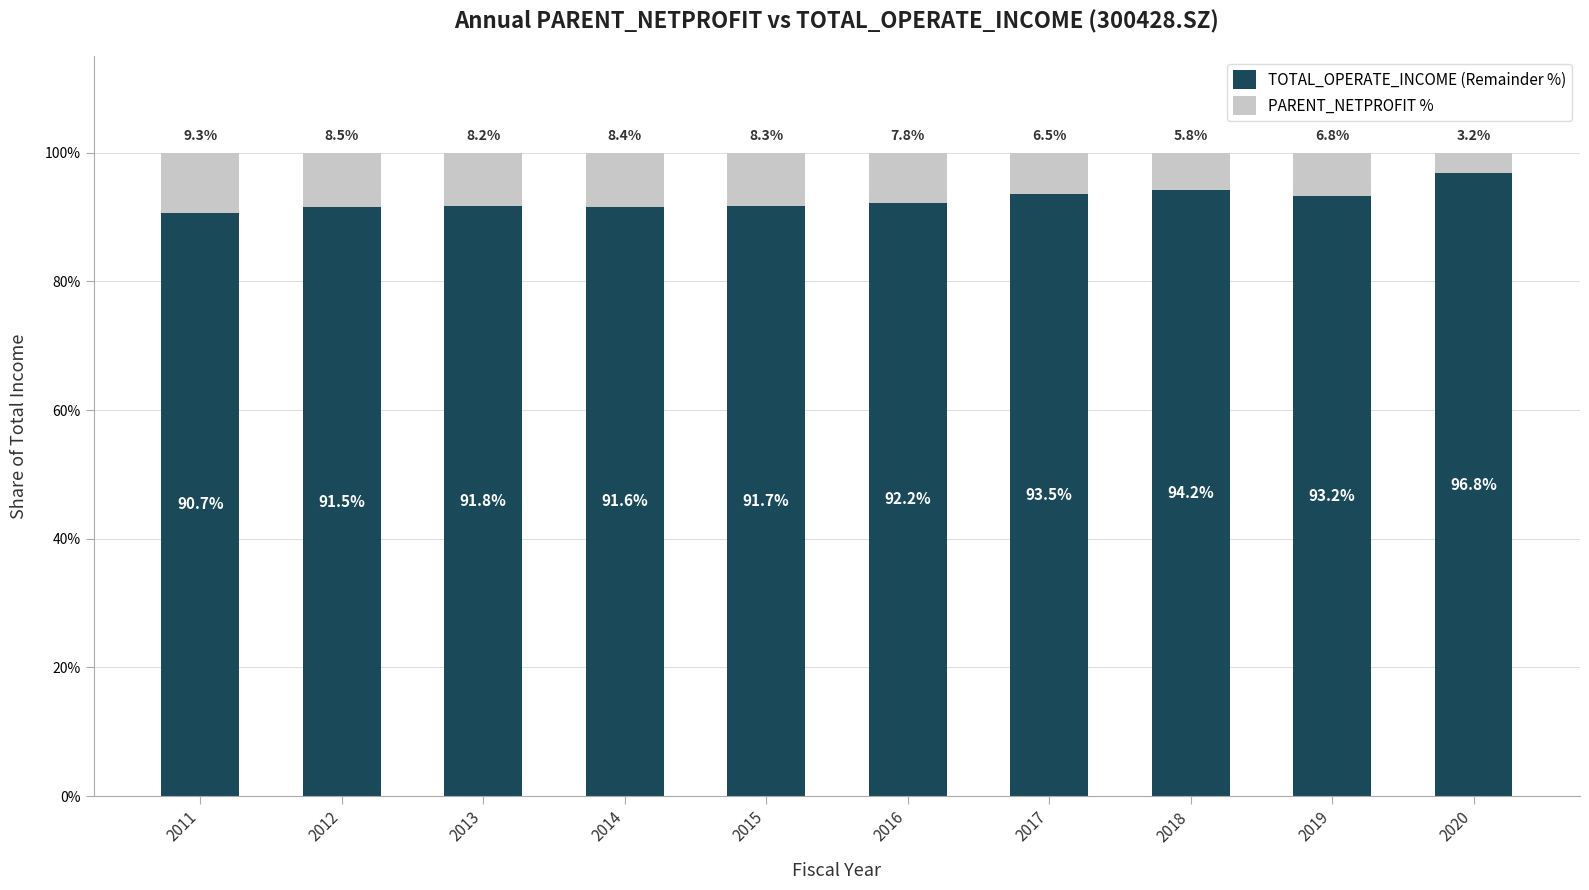

At which label does TOTAL_OPERATE_INCOME (Remainder %) reach its peak?

2020